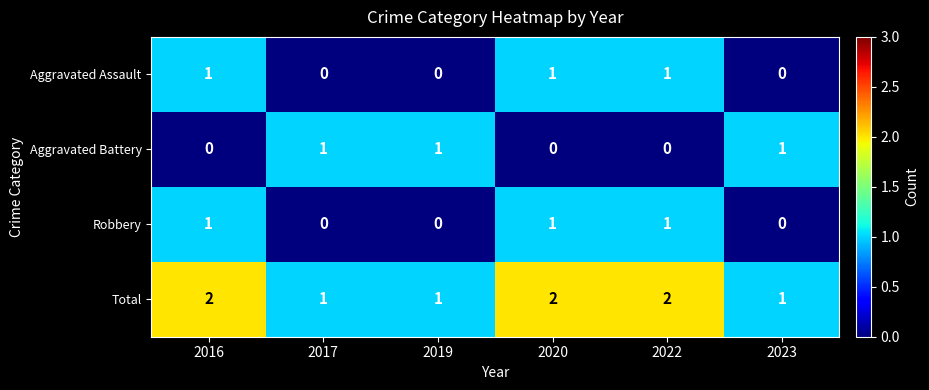

Is it true that Total equals 3 at 2022?

False